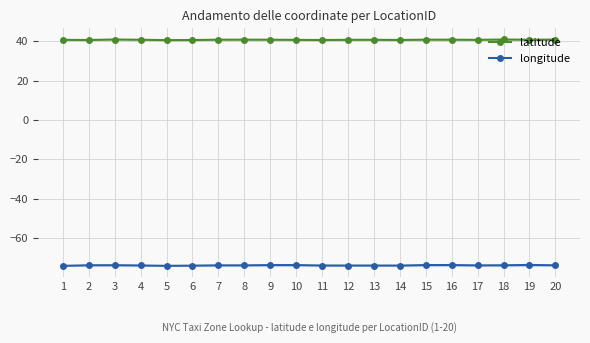

Reading left to right, transcribe all the data shown in this chart.

latitude: 1=40.7	2=40.6	3=40.9	4=40.7	5=40.6	6=40.6	7=40.8	8=40.8	9=40.8	10=40.7	11=40.6	12=40.7	13=40.7	14=40.6	15=40.8	16=40.8	17=40.7	18=40.9	19=40.7	20=40.9
longitude: 1=-74.2	2=-73.9	3=-73.8	4=-74.0	5=-74.2	6=-74.1	7=-73.9	8=-73.9	9=-73.8	10=-73.8	11=-74.0	12=-74.0	13=-74.0	14=-74.0	15=-73.8	16=-73.8	17=-73.9	18=-73.9	19=-73.7	20=-73.9